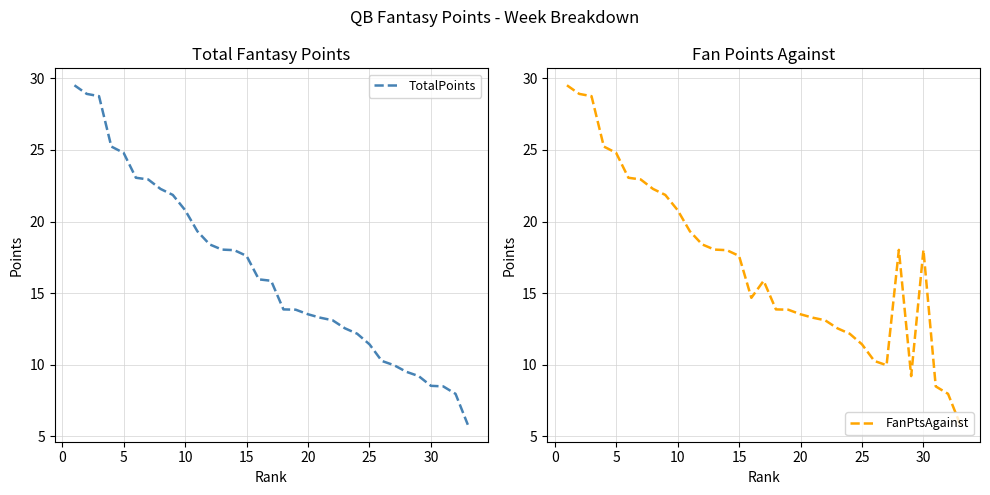

True or false: FanPtsAgainst has a value of 20.8 at 10.

True